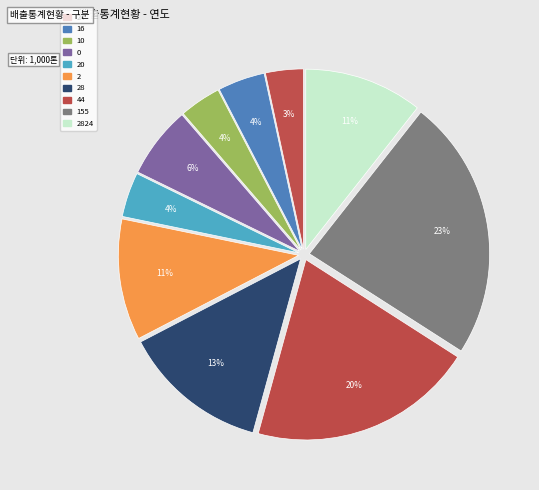

Is it true that 10 is 4% of the pie?

True